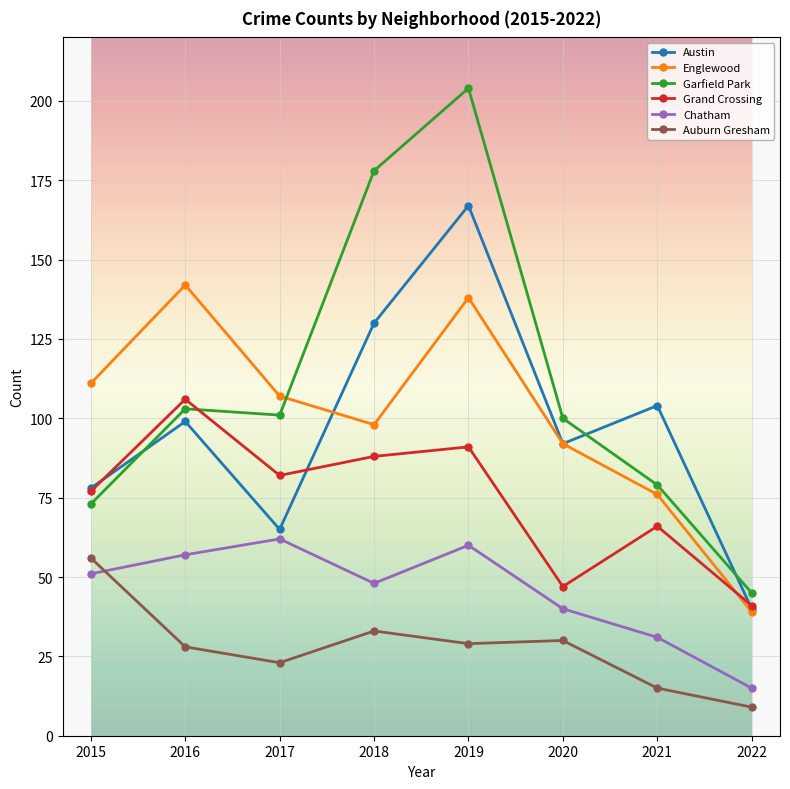

Which series has the largest range (max minus min)?

Garfield Park